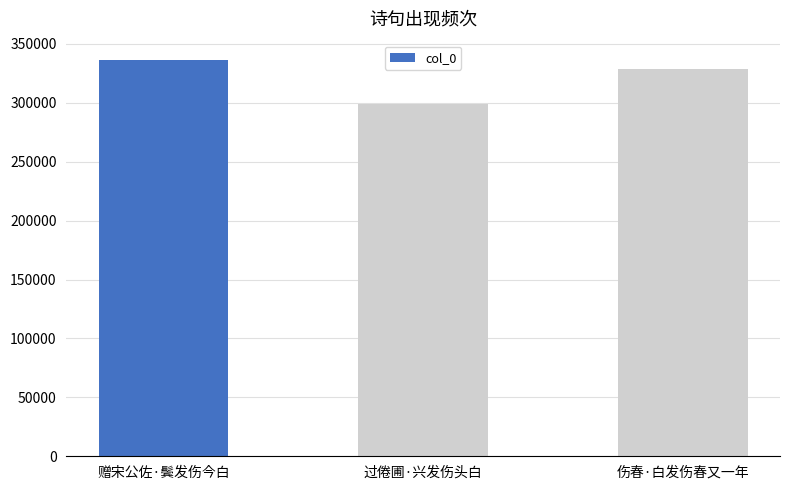

What is the ratio of the value at 赠宋公佐·鬓发伤今白 to the value at 伤春·白发伤春又一年?

1.0